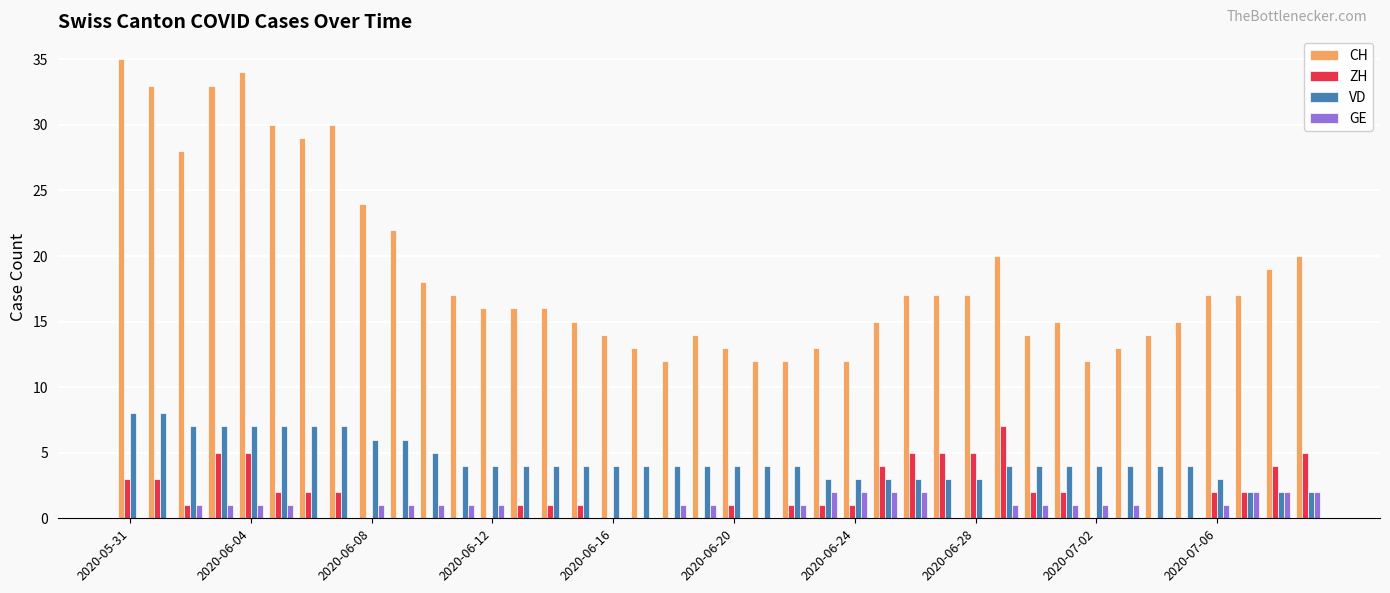

Which series has the widest spread of values?

CH